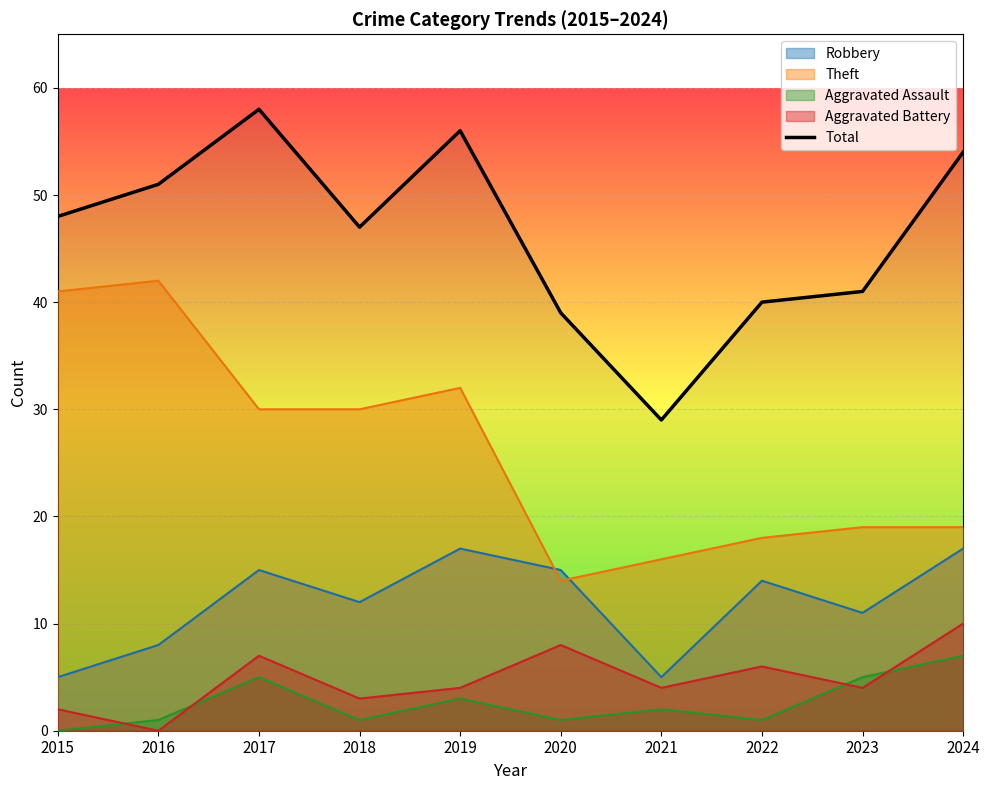

Rank the categories by value from lowest to highest.

2021, 2020, 2022, 2023, 2018, 2015, 2016, 2024, 2019, 2017